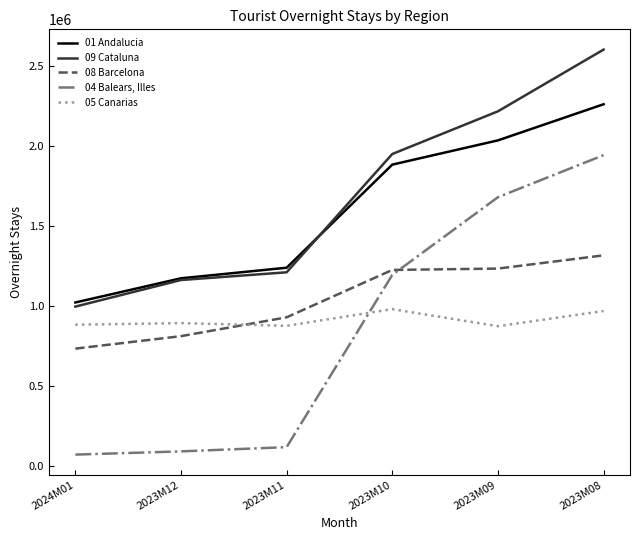

How many categories are shown in the chart?

6